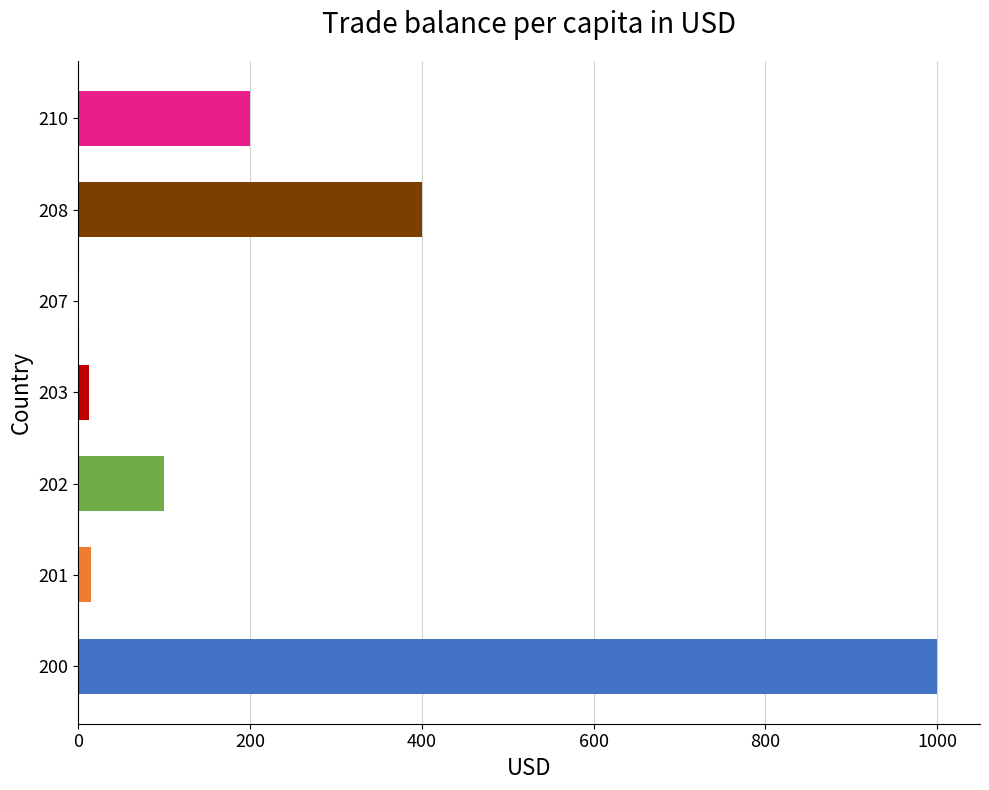

Are the bars horizontal?

Yes